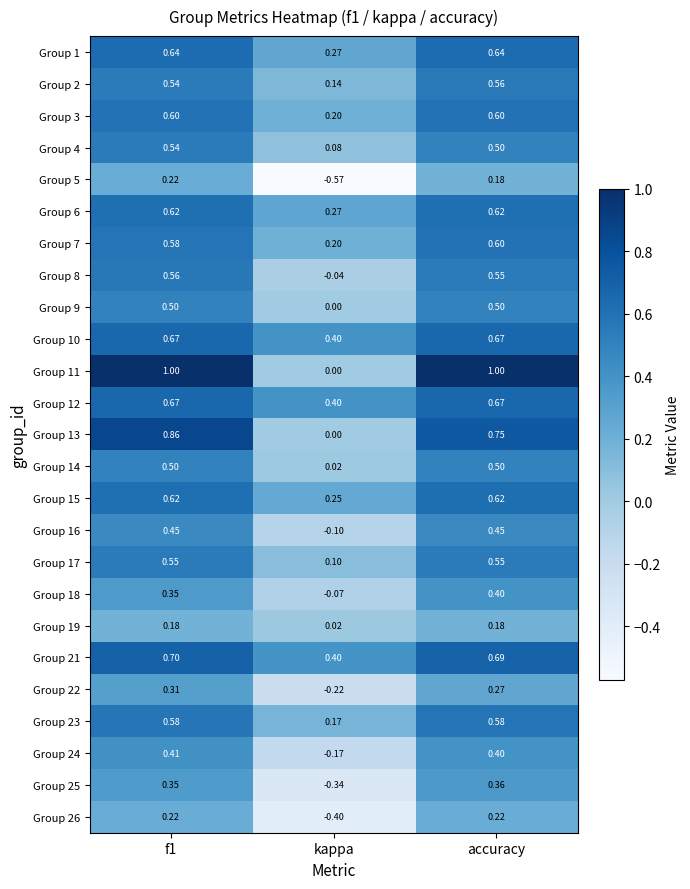

What is the maximum value shown in the chart?

1.0